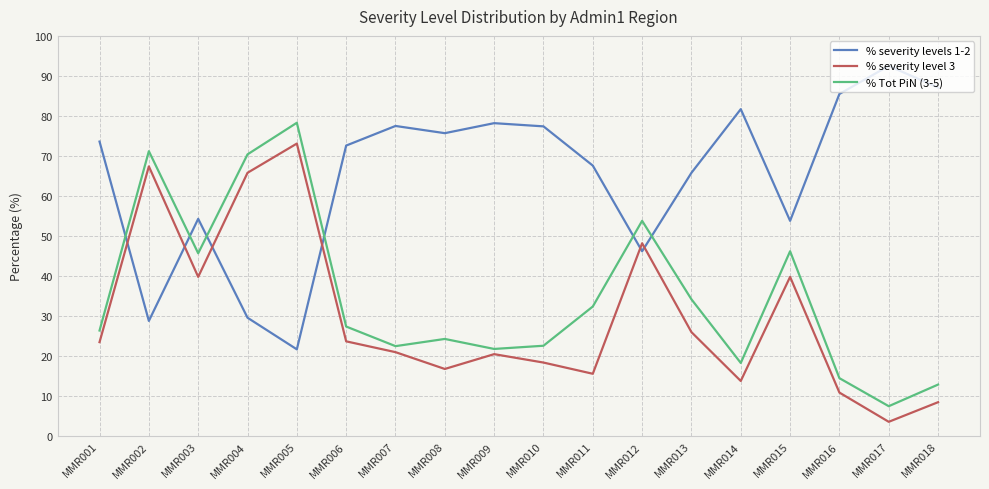

What is the spread (max minus min) of values at MMR005?

56.6